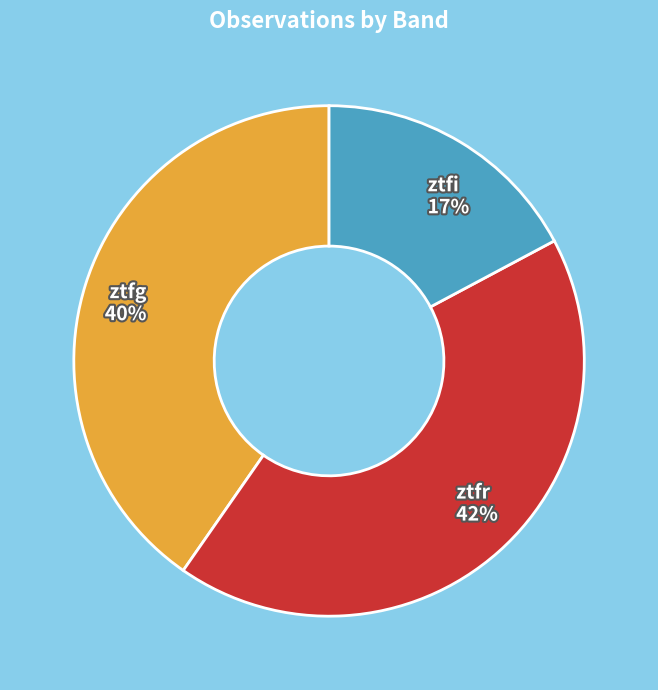

Is there any slice that represents more than half of the pie?

No